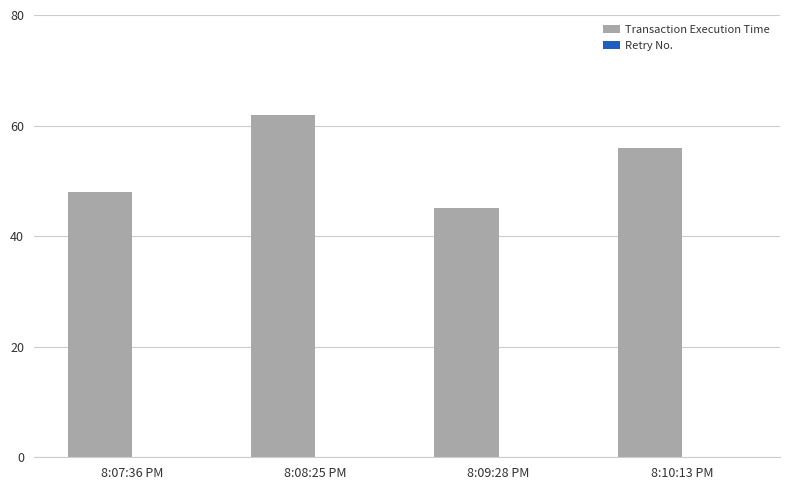

What is the label of the 2nd bar from the right?

8:09:28 PM